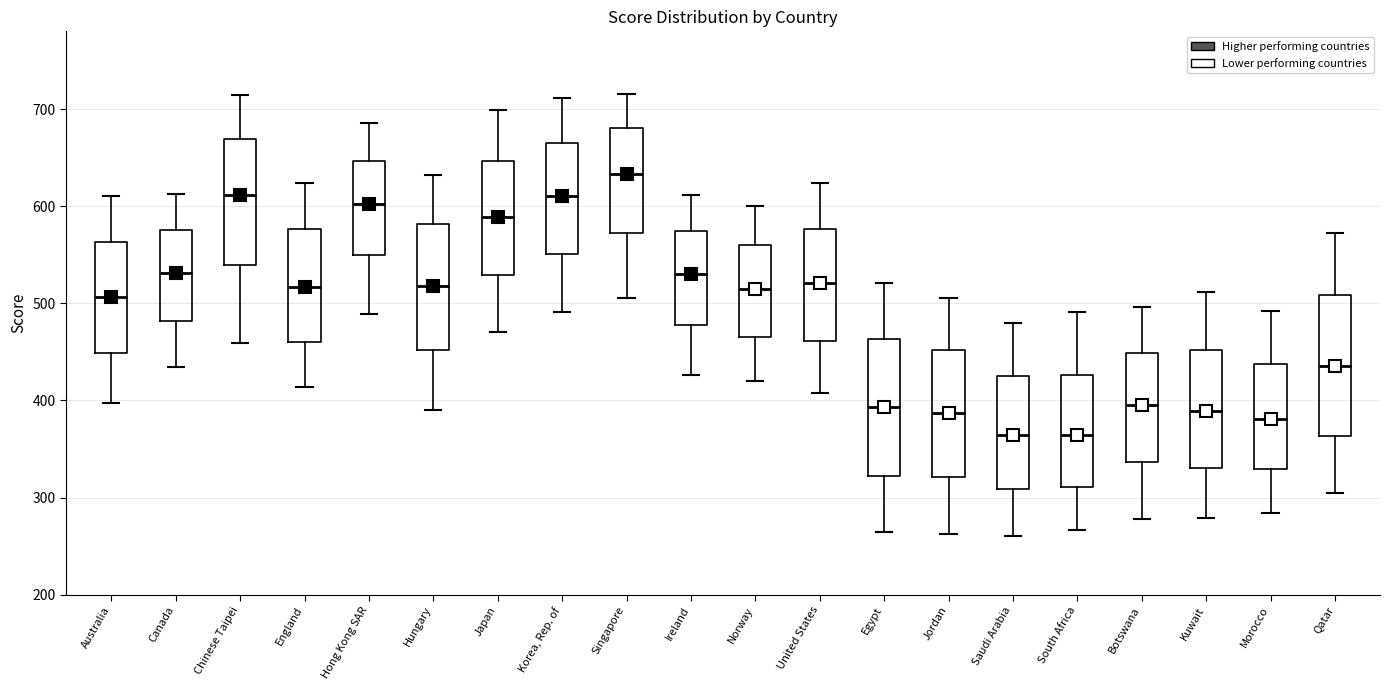

Reading left to right, read every box against the y-axis: the position of its median line, the range the box covers, and the ends of its whiskers. The values are not printed on the chart, so give them approximately, as read against the axis.

Australia: median 510, box 450 to 560, whiskers 400 to 610
Canada: median 530, box 480 to 580, whiskers 430 to 610
Chinese Taipei: median 610, box 540 to 670, whiskers 460 to 710
England: median 520, box 460 to 580, whiskers 410 to 620
Hong Kong SAR: median 600, box 550 to 650, whiskers 490 to 690
Hungary: median 520, box 450 to 580, whiskers 390 to 630
Japan: median 590, box 530 to 650, whiskers 470 to 700
Korea, Rep. of: median 610, box 550 to 670, whiskers 490 to 710
Singapore: median 630, box 570 to 680, whiskers 510 to 720
Ireland: median 530, box 480 to 570, whiskers 430 to 610
Norway: median 520, box 470 to 560, whiskers 420 to 600
United States: median 520, box 460 to 580, whiskers 410 to 620
Egypt: median 390, box 320 to 460, whiskers 270 to 520
Jordan: median 390, box 320 to 450, whiskers 260 to 510
Saudi Arabia: median 360, box 310 to 430, whiskers 260 to 480
South Africa: median 360, box 310 to 430, whiskers 270 to 490
Botswana: median 400, box 340 to 450, whiskers 280 to 500
Kuwait: median 390, box 330 to 450, whiskers 280 to 510
Morocco: median 380, box 330 to 440, whiskers 280 to 490
Qatar: median 440, box 360 to 510, whiskers 310 to 570